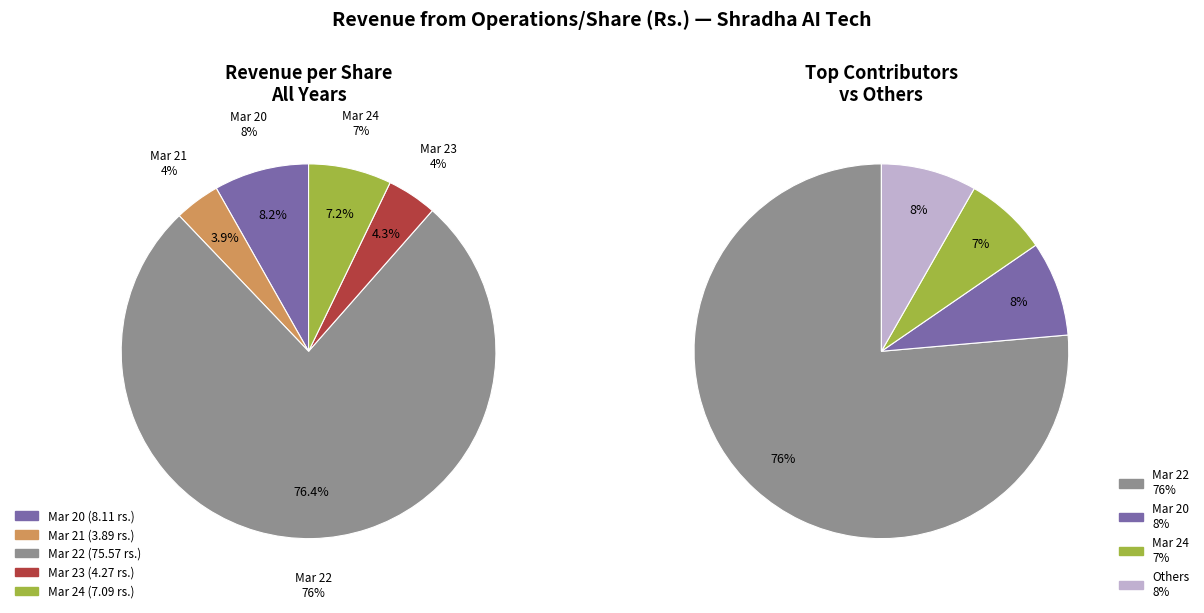

To the nearest percent, what is the difference between the largest and smallest slice percentages?

72%